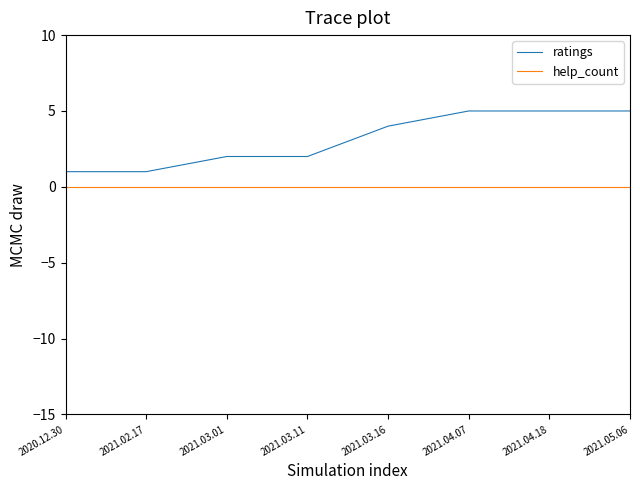

What position from the left is 2021.02.17?

2